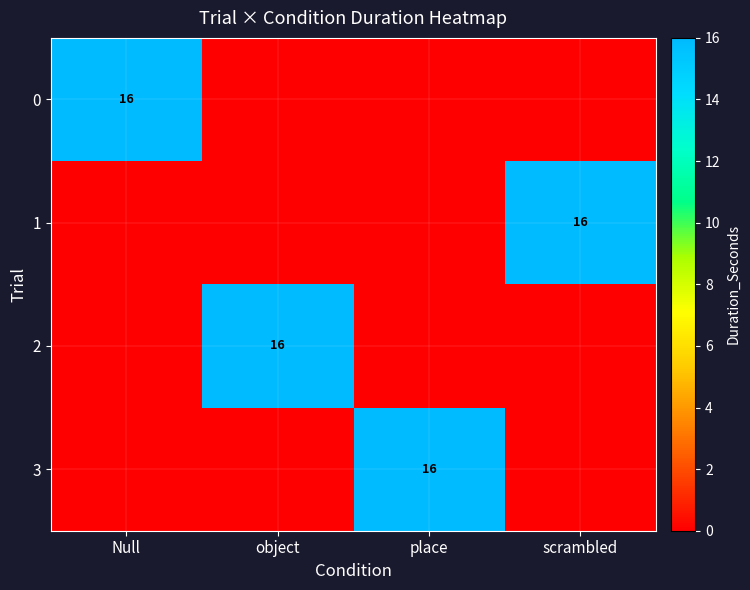

How many distinct data groups are displayed?

4